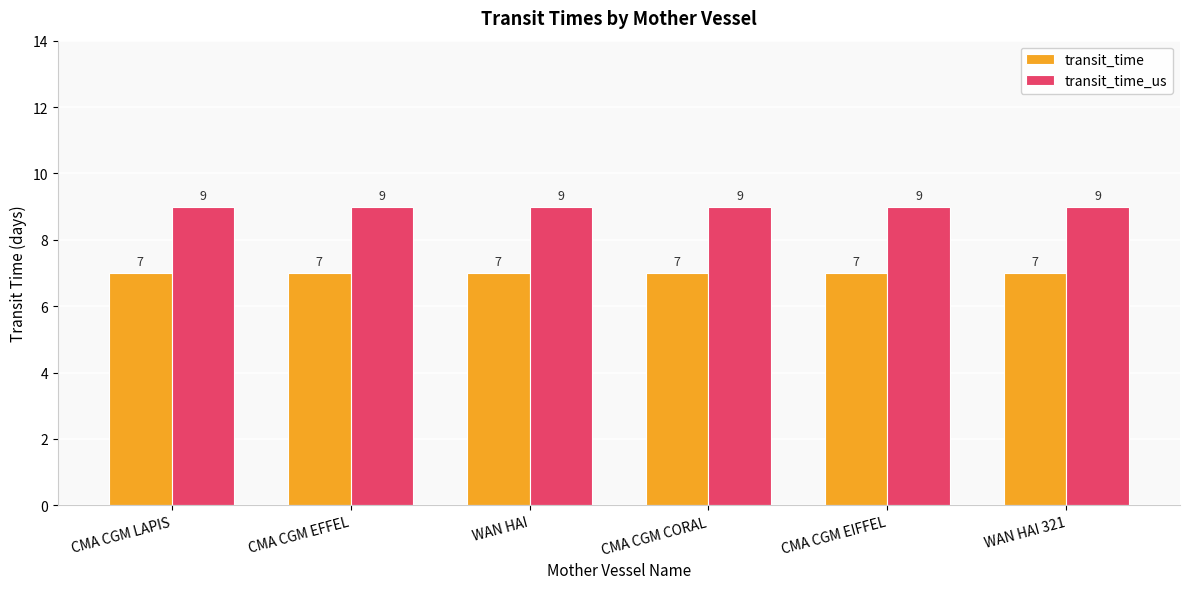

List the series in order of their overall mean, highest first.

transit_time_us, transit_time